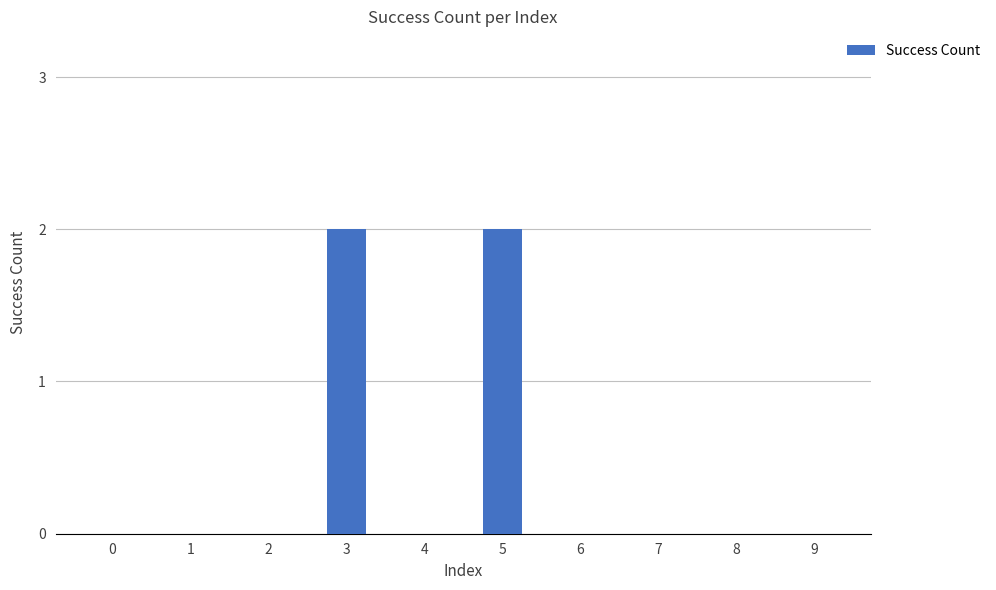

Which has a higher value, 8 or 5?

5